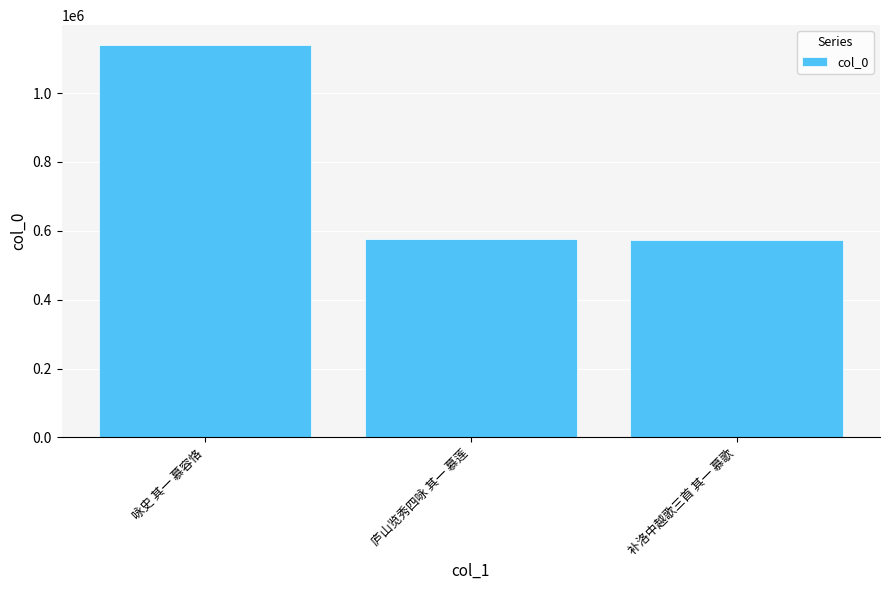

What is the change in value from 庐山览秀四咏 其一 慕莲 to 补洛中越歌三首 其一 慕歌?

-1396